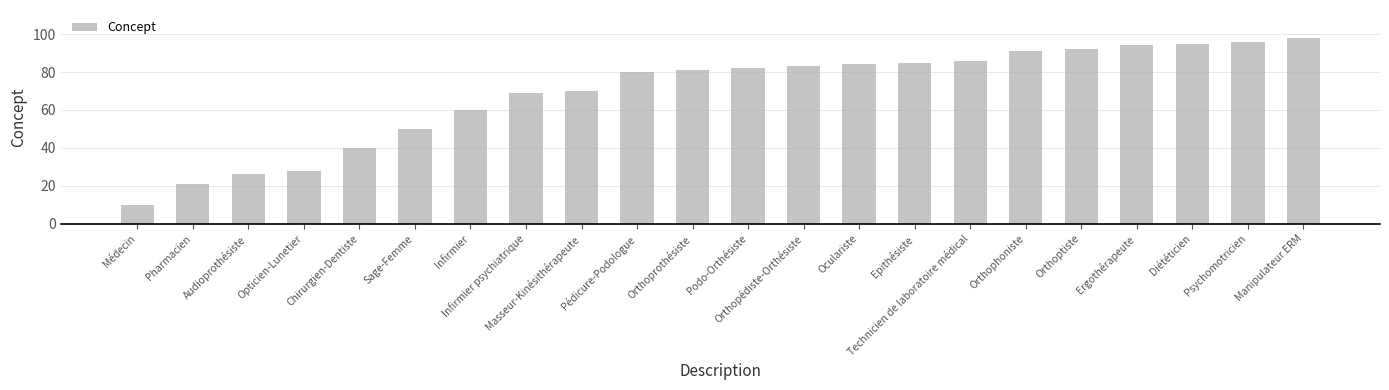

What is the ratio of the value at Orthophoniste to the value at Ergothérapeute?

1.0